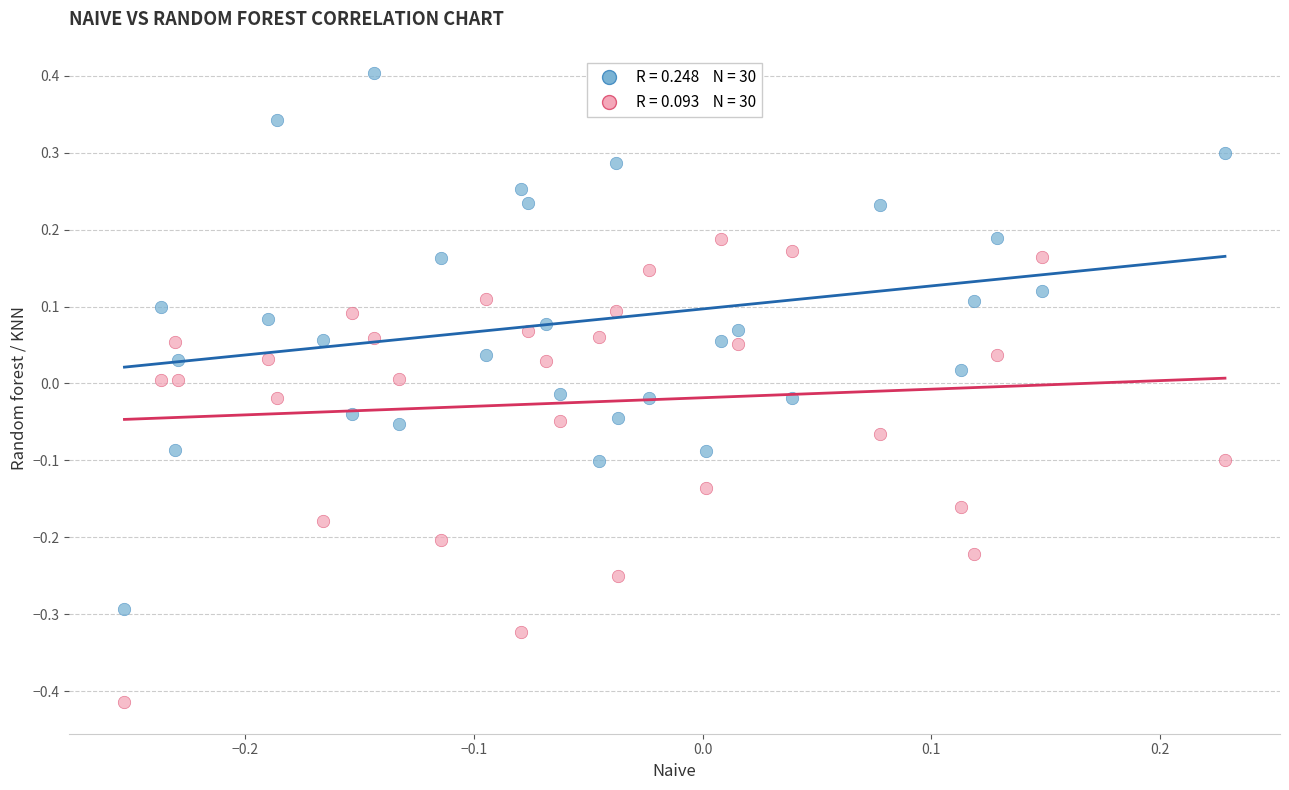

Across all data points, what is the range of X values (max minus min)?

0.5